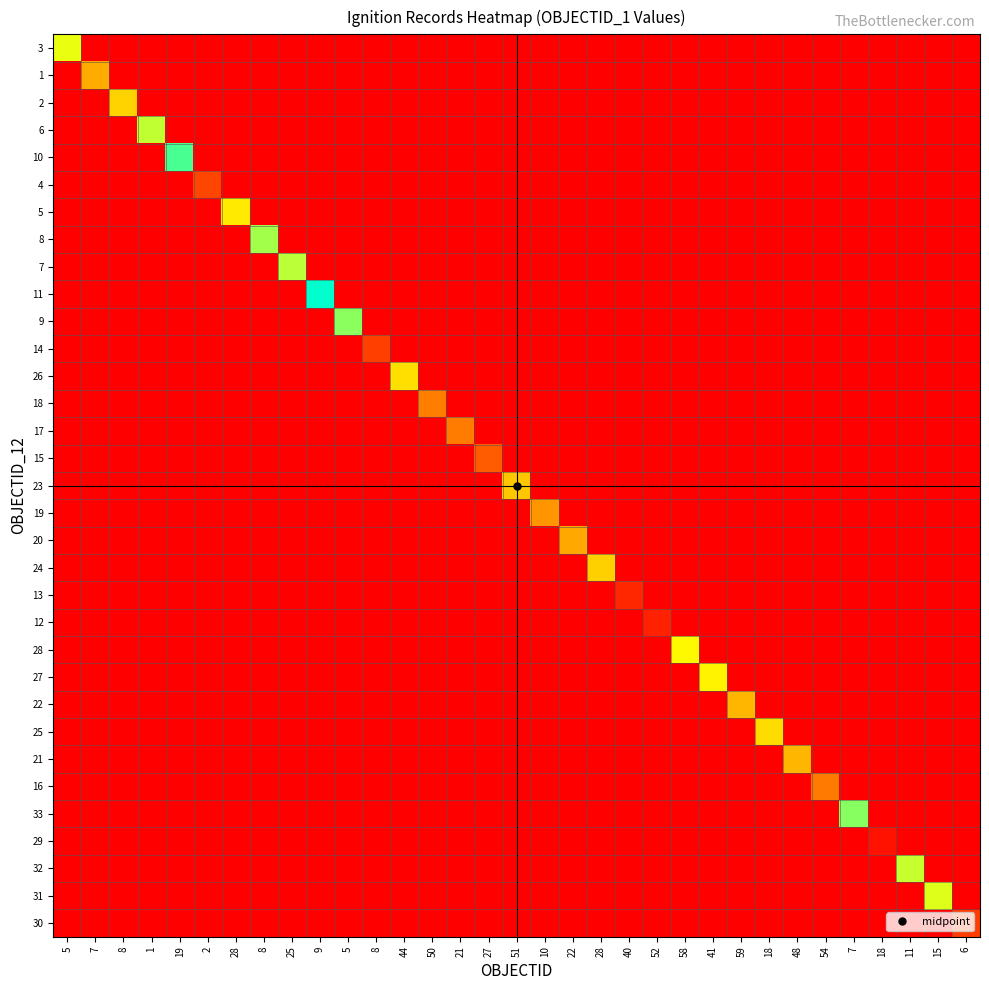

Reading left to right, list all the values displayed in this chart.

3: 5=801917	7=0	8=0	1=0	19=0	2=0	28=0	8=0	25=0	9=0	5=0	8=0	44=0	50=0	21=0	27=0	51=0	10=0	22=0	28=0	40=0	52=0	58=0	41=0	59=0	18=0	48=0	54=0	7=0	18=0	11=0	15=0	6=0
1: 5=0	7=522569	8=0	1=0	19=0	2=0	28=0	8=0	25=0	9=0	5=0	8=0	44=0	50=0	21=0	27=0	51=0	10=0	22=0	28=0	40=0	52=0	58=0	41=0	59=0	18=0	48=0	54=0	7=0	18=0	11=0	15=0	6=0
2: 5=0	7=0	8=640311	1=0	19=0	2=0	28=0	8=0	25=0	9=0	5=0	8=0	44=0	50=0	21=0	27=0	51=0	10=0	22=0	28=0	40=0	52=0	58=0	41=0	59=0	18=0	48=0	54=0	7=0	18=0	11=0	15=0	6=0
6: 5=0	7=0	8=0	1=865487	19=0	2=0	28=0	8=0	25=0	9=0	5=0	8=0	44=0	50=0	21=0	27=0	51=0	10=0	22=0	28=0	40=0	52=0	58=0	41=0	59=0	18=0	48=0	54=0	7=0	18=0	11=0	15=0	6=0
10: 5=0	7=0	8=0	1=0	19=1045279	2=0	28=0	8=0	25=0	9=0	5=0	8=0	44=0	50=0	21=0	27=0	51=0	10=0	22=0	28=0	40=0	52=0	58=0	41=0	59=0	18=0	48=0	54=0	7=0	18=0	11=0	15=0	6=0
4: 5=0	7=0	8=0	1=0	19=0	2=215897	28=0	8=0	25=0	9=0	5=0	8=0	44=0	50=0	21=0	27=0	51=0	10=0	22=0	28=0	40=0	52=0	58=0	41=0	59=0	18=0	48=0	54=0	7=0	18=0	11=0	15=0	6=0
5: 5=0	7=0	8=0	1=0	19=0	2=0	28=708585	8=0	25=0	9=0	5=0	8=0	44=0	50=0	21=0	27=0	51=0	10=0	22=0	28=0	40=0	52=0	58=0	41=0	59=0	18=0	48=0	54=0	7=0	18=0	11=0	15=0	6=0
8: 5=0	7=0	8=0	1=0	19=0	2=0	28=0	8=910663	25=0	9=0	5=0	8=0	44=0	50=0	21=0	27=0	51=0	10=0	22=0	28=0	40=0	52=0	58=0	41=0	59=0	18=0	48=0	54=0	7=0	18=0	11=0	15=0	6=0
7: 5=0	7=0	8=0	1=0	19=0	2=0	28=0	8=0	25=875988	9=0	5=0	8=0	44=0	50=0	21=0	27=0	51=0	10=0	22=0	28=0	40=0	52=0	58=0	41=0	59=0	18=0	48=0	54=0	7=0	18=0	11=0	15=0	6=0
11: 5=0	7=0	8=0	1=0	19=0	2=0	28=0	8=0	25=0	9=1156434	5=0	8=0	44=0	50=0	21=0	27=0	51=0	10=0	22=0	28=0	40=0	52=0	58=0	41=0	59=0	18=0	48=0	54=0	7=0	18=0	11=0	15=0	6=0
9: 5=0	7=0	8=0	1=0	19=0	2=0	28=0	8=0	25=0	9=0	5=947032	8=0	44=0	50=0	21=0	27=0	51=0	10=0	22=0	28=0	40=0	52=0	58=0	41=0	59=0	18=0	48=0	54=0	7=0	18=0	11=0	15=0	6=0
14: 5=0	7=0	8=0	1=0	19=0	2=0	28=0	8=0	25=0	9=0	5=0	8=192850	44=0	50=0	21=0	27=0	51=0	10=0	22=0	28=0	40=0	52=0	58=0	41=0	59=0	18=0	48=0	54=0	7=0	18=0	11=0	15=0	6=0
26: 5=0	7=0	8=0	1=0	19=0	2=0	28=0	8=0	25=0	9=0	5=0	8=0	44=674629	50=0	21=0	27=0	51=0	10=0	22=0	28=0	40=0	52=0	58=0	41=0	59=0	18=0	48=0	54=0	7=0	18=0	11=0	15=0	6=0
18: 5=0	7=0	8=0	1=0	19=0	2=0	28=0	8=0	25=0	9=0	5=0	8=0	44=0	50=380105	21=0	27=0	51=0	10=0	22=0	28=0	40=0	52=0	58=0	41=0	59=0	18=0	48=0	54=0	7=0	18=0	11=0	15=0	6=0
17: 5=0	7=0	8=0	1=0	19=0	2=0	28=0	8=0	25=0	9=0	5=0	8=0	44=0	50=0	21=379425	27=0	51=0	10=0	22=0	28=0	40=0	52=0	58=0	41=0	59=0	18=0	48=0	54=0	7=0	18=0	11=0	15=0	6=0
15: 5=0	7=0	8=0	1=0	19=0	2=0	28=0	8=0	25=0	9=0	5=0	8=0	44=0	50=0	21=0	27=276998	51=0	10=0	22=0	28=0	40=0	52=0	58=0	41=0	59=0	18=0	48=0	54=0	7=0	18=0	11=0	15=0	6=0
23: 5=0	7=0	8=0	1=0	19=0	2=0	28=0	8=0	25=0	9=0	5=0	8=0	44=0	50=0	21=0	27=0	51=601797	10=0	22=0	28=0	40=0	52=0	58=0	41=0	59=0	18=0	48=0	54=0	7=0	18=0	11=0	15=0	6=0
19: 5=0	7=0	8=0	1=0	19=0	2=0	28=0	8=0	25=0	9=0	5=0	8=0	44=0	50=0	21=0	27=0	51=0	10=454490	22=0	28=0	40=0	52=0	58=0	41=0	59=0	18=0	48=0	54=0	7=0	18=0	11=0	15=0	6=0
20: 5=0	7=0	8=0	1=0	19=0	2=0	28=0	8=0	25=0	9=0	5=0	8=0	44=0	50=0	21=0	27=0	51=0	10=0	22=506736	28=0	40=0	52=0	58=0	41=0	59=0	18=0	48=0	54=0	7=0	18=0	11=0	15=0	6=0
24: 5=0	7=0	8=0	1=0	19=0	2=0	28=0	8=0	25=0	9=0	5=0	8=0	44=0	50=0	21=0	27=0	51=0	10=0	22=0	28=630765	40=0	52=0	58=0	41=0	59=0	18=0	48=0	54=0	7=0	18=0	11=0	15=0	6=0
13: 5=0	7=0	8=0	1=0	19=0	2=0	28=0	8=0	25=0	9=0	5=0	8=0	44=0	50=0	21=0	27=0	51=0	10=0	22=0	28=0	40=120387	52=0	58=0	41=0	59=0	18=0	48=0	54=0	7=0	18=0	11=0	15=0	6=0
12: 5=0	7=0	8=0	1=0	19=0	2=0	28=0	8=0	25=0	9=0	5=0	8=0	44=0	50=0	21=0	27=0	51=0	10=0	22=0	28=0	40=0	52=102277	58=0	41=0	59=0	18=0	48=0	54=0	7=0	18=0	11=0	15=0	6=0
28: 5=0	7=0	8=0	1=0	19=0	2=0	28=0	8=0	25=0	9=0	5=0	8=0	44=0	50=0	21=0	27=0	51=0	10=0	22=0	28=0	40=0	52=0	58=754113	41=0	59=0	18=0	48=0	54=0	7=0	18=0	11=0	15=0	6=0
27: 5=0	7=0	8=0	1=0	19=0	2=0	28=0	8=0	25=0	9=0	5=0	8=0	44=0	50=0	21=0	27=0	51=0	10=0	22=0	28=0	40=0	52=0	58=0	41=734827	59=0	18=0	48=0	54=0	7=0	18=0	11=0	15=0	6=0
22: 5=0	7=0	8=0	1=0	19=0	2=0	28=0	8=0	25=0	9=0	5=0	8=0	44=0	50=0	21=0	27=0	51=0	10=0	22=0	28=0	40=0	52=0	58=0	41=0	59=554524	18=0	48=0	54=0	7=0	18=0	11=0	15=0	6=0
25: 5=0	7=0	8=0	1=0	19=0	2=0	28=0	8=0	25=0	9=0	5=0	8=0	44=0	50=0	21=0	27=0	51=0	10=0	22=0	28=0	40=0	52=0	58=0	41=0	59=0	18=667562	48=0	54=0	7=0	18=0	11=0	15=0	6=0
21: 5=0	7=0	8=0	1=0	19=0	2=0	28=0	8=0	25=0	9=0	5=0	8=0	44=0	50=0	21=0	27=0	51=0	10=0	22=0	28=0	40=0	52=0	58=0	41=0	59=0	18=0	48=554524	54=0	7=0	18=0	11=0	15=0	6=0
16: 5=0	7=0	8=0	1=0	19=0	2=0	28=0	8=0	25=0	9=0	5=0	8=0	44=0	50=0	21=0	27=0	51=0	10=0	22=0	28=0	40=0	52=0	58=0	41=0	59=0	18=0	48=0	54=372778	7=0	18=0	11=0	15=0	6=0
33: 5=0	7=0	8=0	1=0	19=0	2=0	28=0	8=0	25=0	9=0	5=0	8=0	44=0	50=0	21=0	27=0	51=0	10=0	22=0	28=0	40=0	52=0	58=0	41=0	59=0	18=0	48=0	54=0	7=948985	18=0	11=0	15=0	6=0
29: 5=0	7=0	8=0	1=0	19=0	2=0	28=0	8=0	25=0	9=0	5=0	8=0	44=0	50=0	21=0	27=0	51=0	10=0	22=0	28=0	40=0	52=0	58=0	41=0	59=0	18=0	48=0	54=0	7=0	18=55941	11=0	15=0	6=0
32: 5=0	7=0	8=0	1=0	19=0	2=0	28=0	8=0	25=0	9=0	5=0	8=0	44=0	50=0	21=0	27=0	51=0	10=0	22=0	28=0	40=0	52=0	58=0	41=0	59=0	18=0	48=0	54=0	7=0	18=0	11=857453	15=0	6=0
31: 5=0	7=0	8=0	1=0	19=0	2=0	28=0	8=0	25=0	9=0	5=0	8=0	44=0	50=0	21=0	27=0	51=0	10=0	22=0	28=0	40=0	52=0	58=0	41=0	59=0	18=0	48=0	54=0	7=0	18=0	11=0	15=821626	6=0
30: 5=0	7=0	8=0	1=0	19=0	2=0	28=0	8=0	25=0	9=0	5=0	8=0	44=0	50=0	21=0	27=0	51=0	10=0	22=0	28=0	40=0	52=0	58=0	41=0	59=0	18=0	48=0	54=0	7=0	18=0	11=0	15=0	6=186173